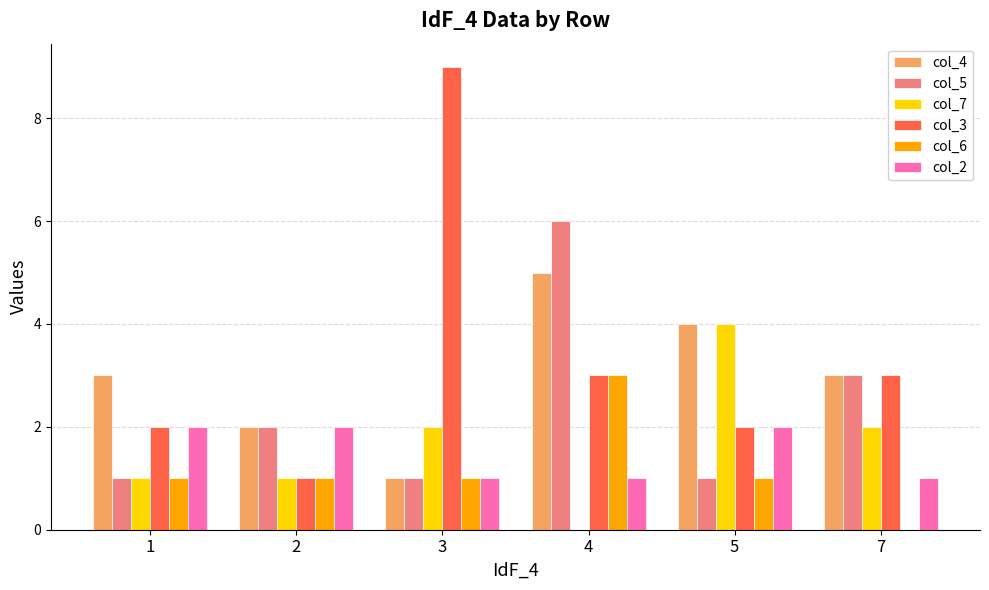

Reading left to right, what are all the values shown in this chart?

col_4: 3	2	1	5	4	3
col_5: 1	2	1	6	1	3
col_7: 1	1	2	0	4	2
col_3: 2	1	9	3	2	3
col_6: 1	1	1	3	1	0
col_2: 2	2	1	1	2	1